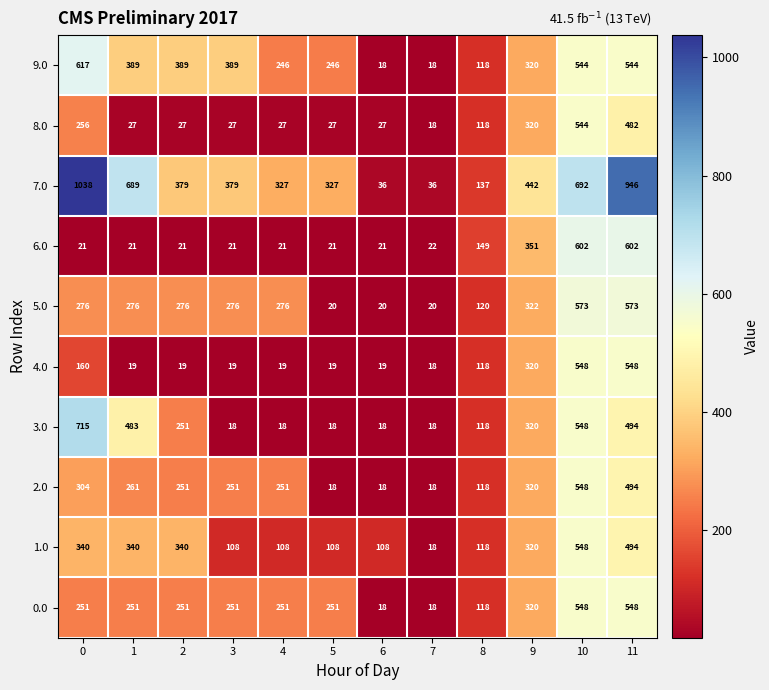

Which series has the widest spread of values?

7.0